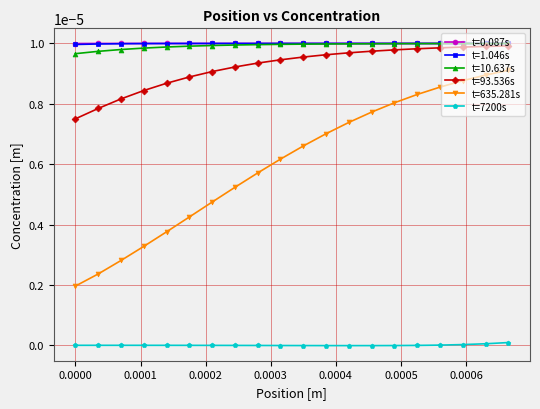

True or false: t=7200s and t=93.536s intersect in this chart.

False